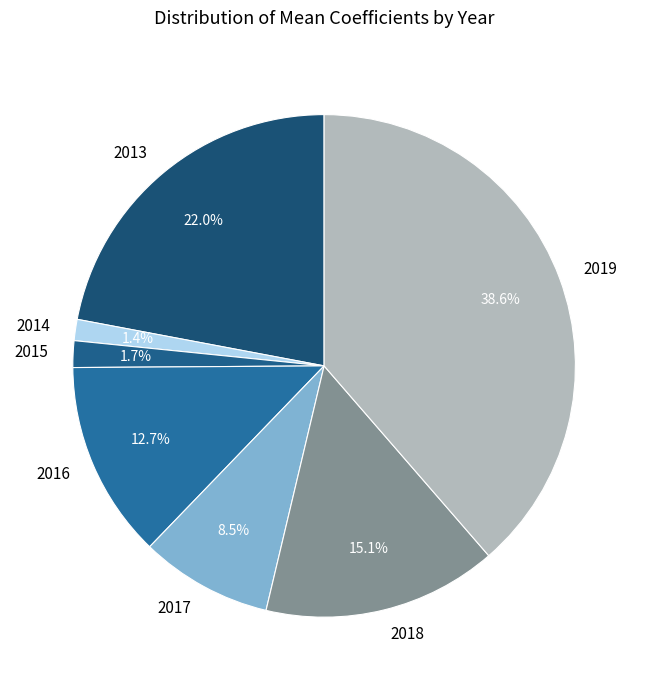

Combined, do 2013 and 2015 account for over 50%?

No